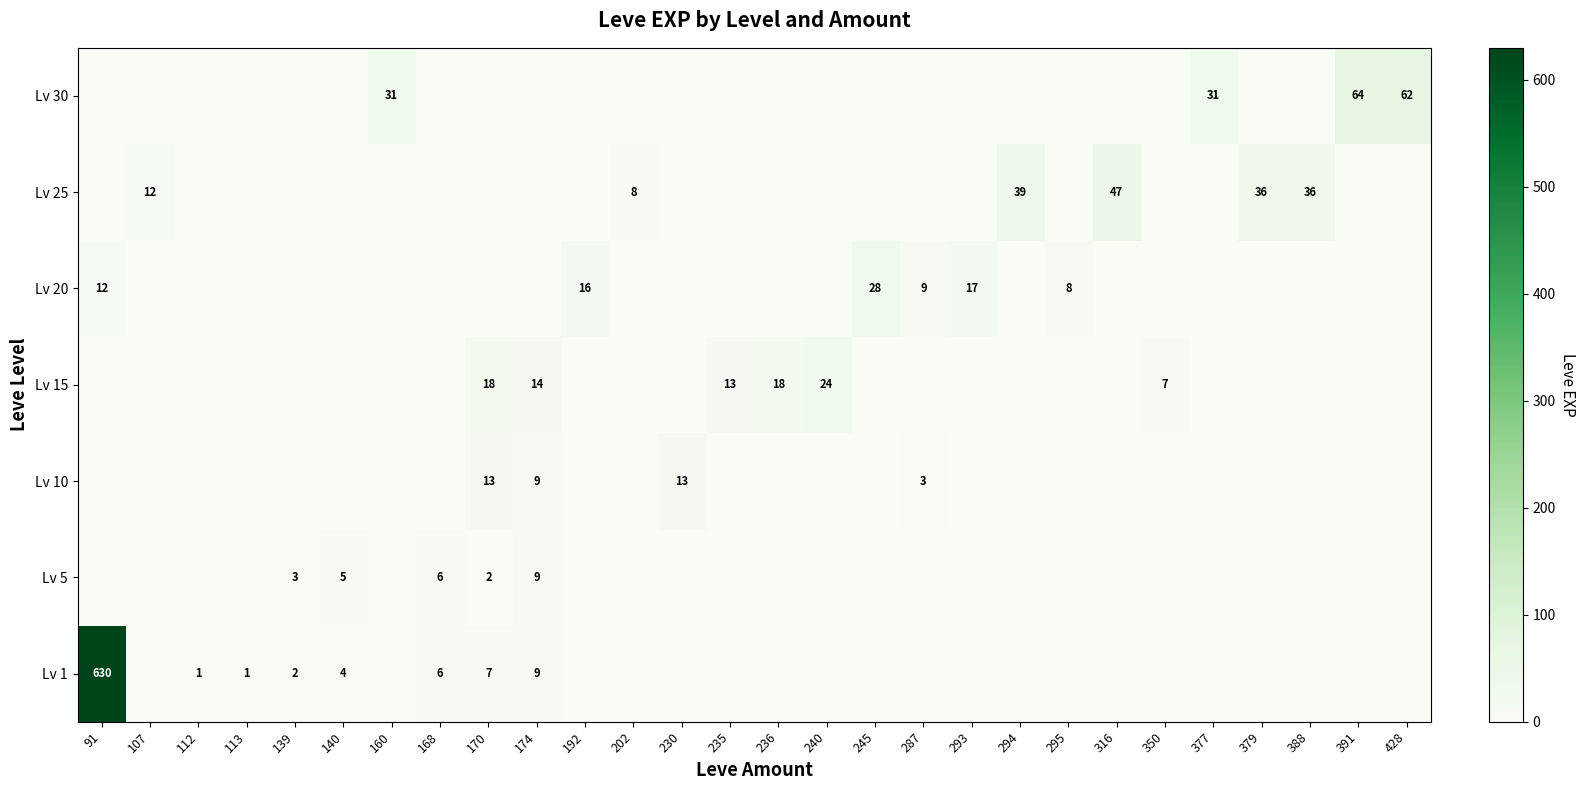

Is the value of Lv 30 at 160 greater than the value of Lv 5 at 139?

Yes